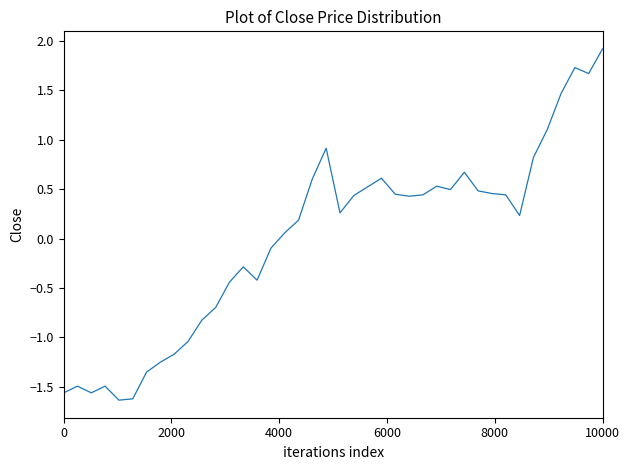

What is the difference between the maximum and minimum values?

3.6